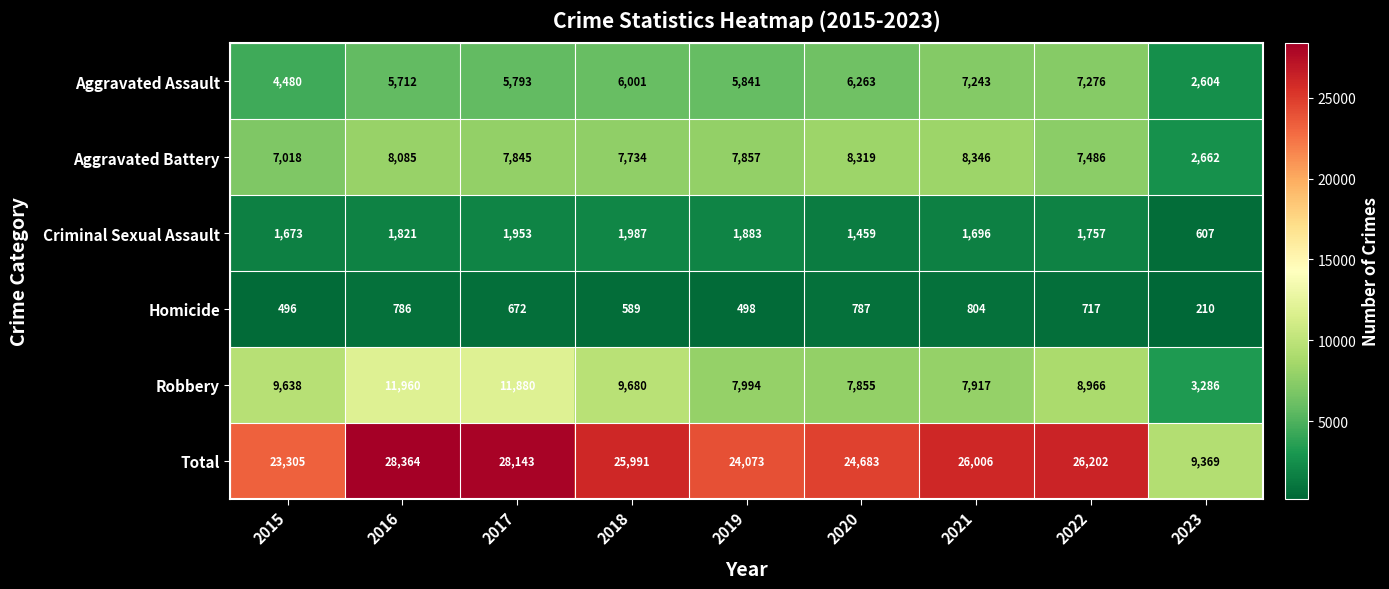

What is the smallest value displayed?

210